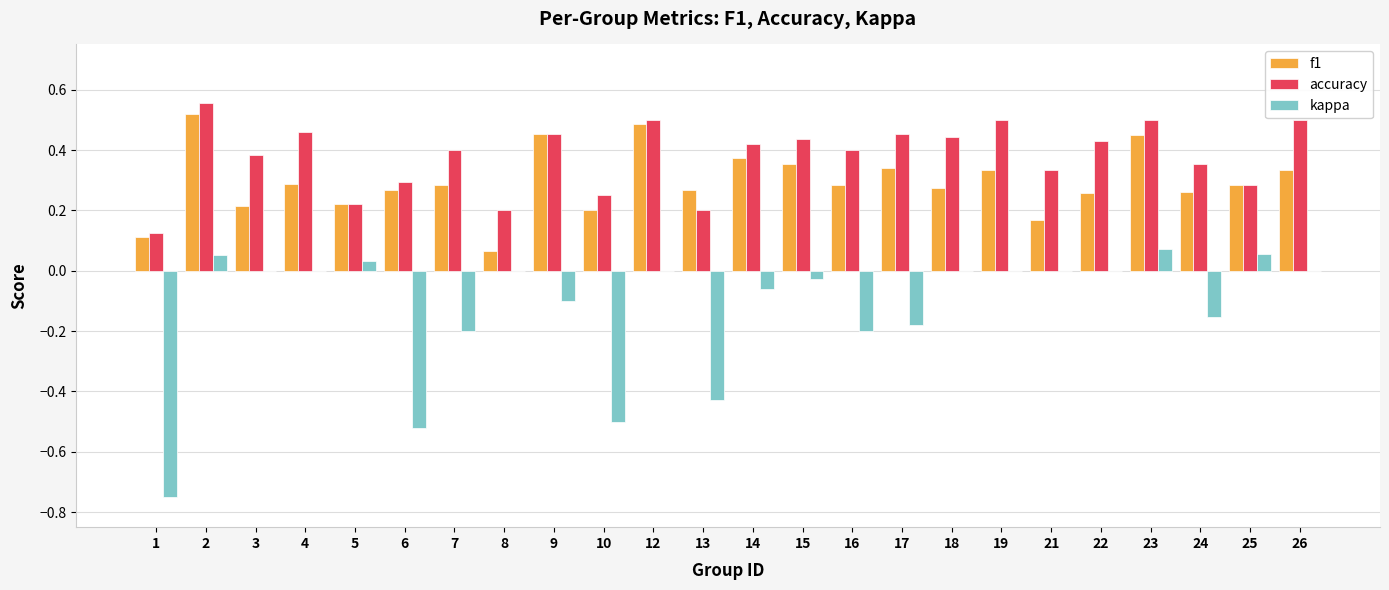

Which series has the largest total across all categories?

accuracy